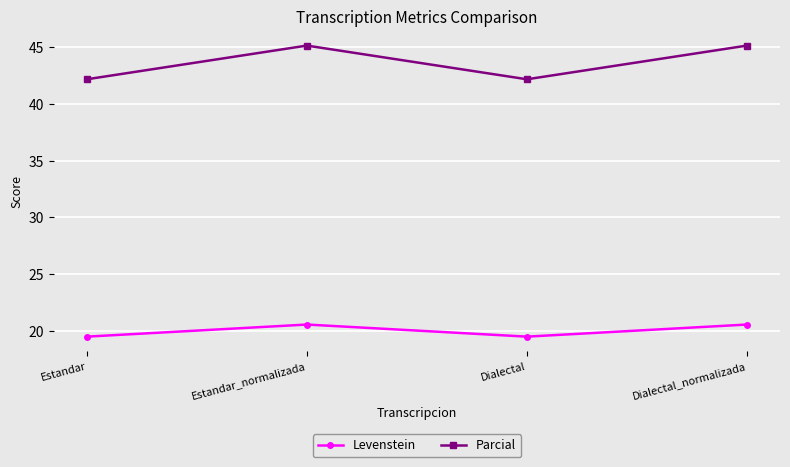

What position from the left is Estandar_normalizada?

2